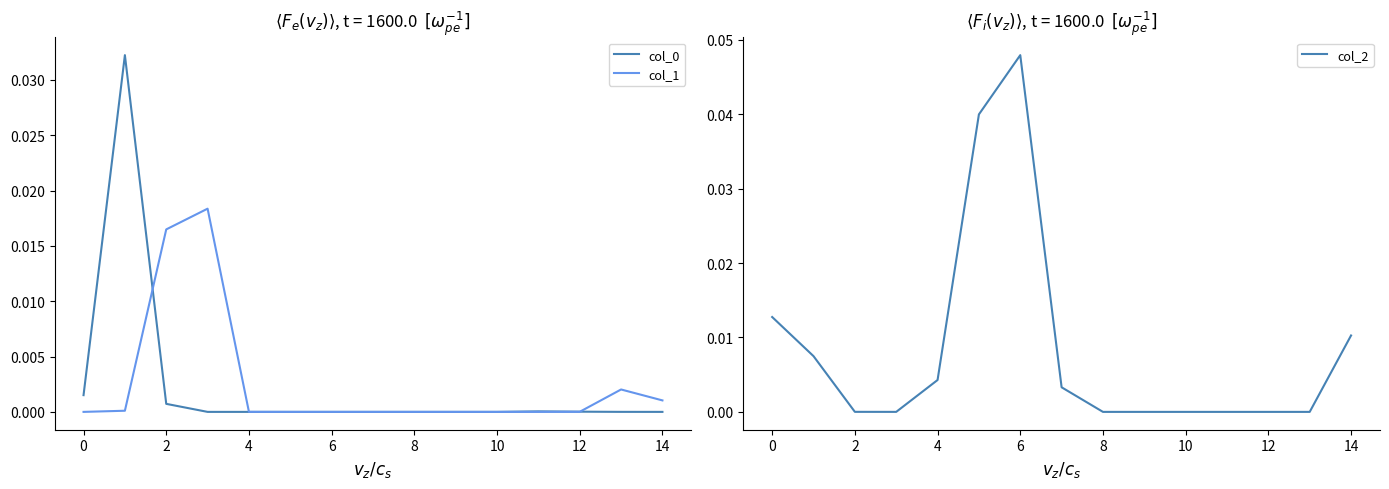

Is the value of col_1 at 12 greater than the value of col_2 at 0?

No